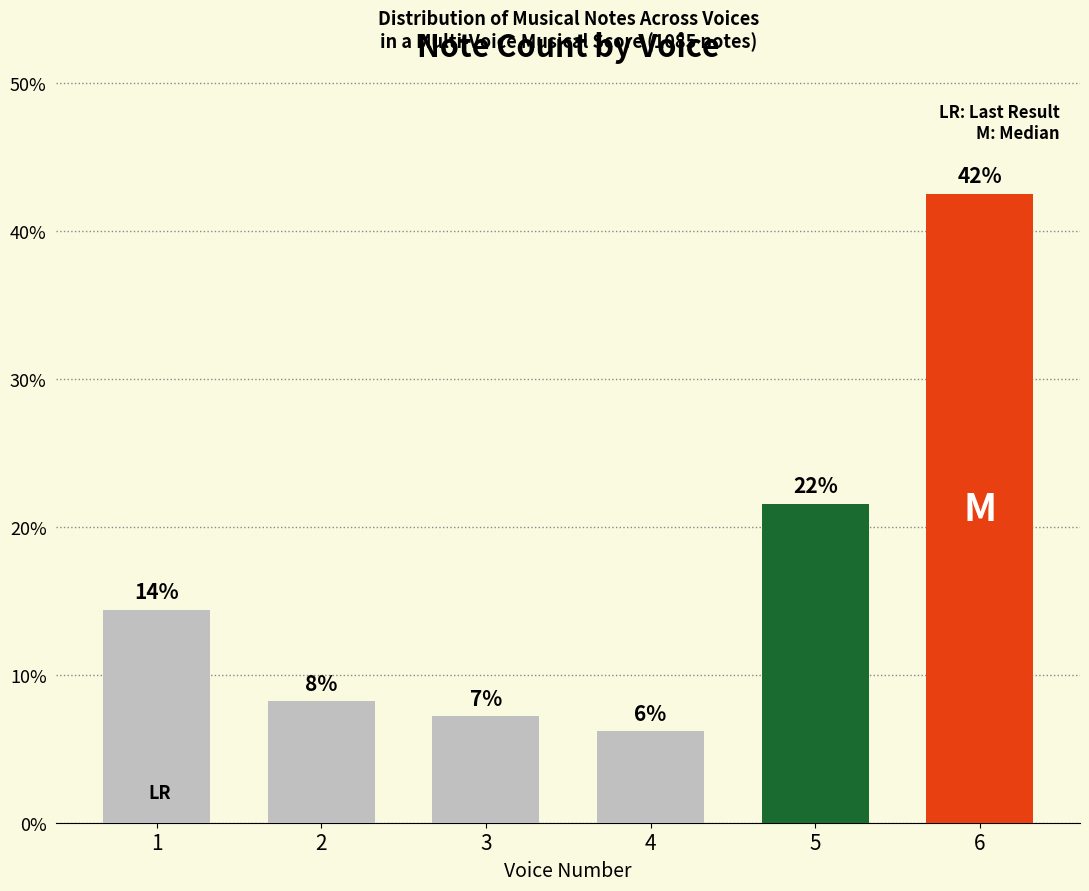

What is the value of the 6th bar from the left?

42.5